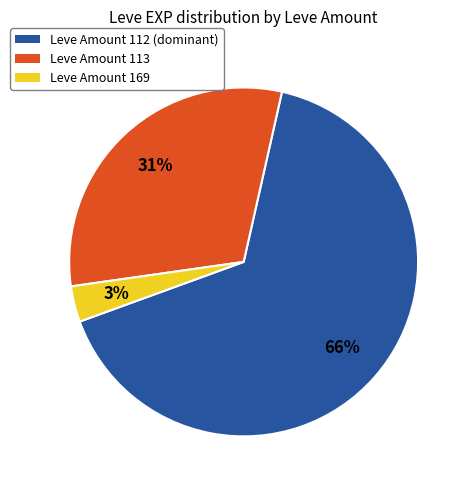

Is there any slice that represents more than half of the pie?

Yes